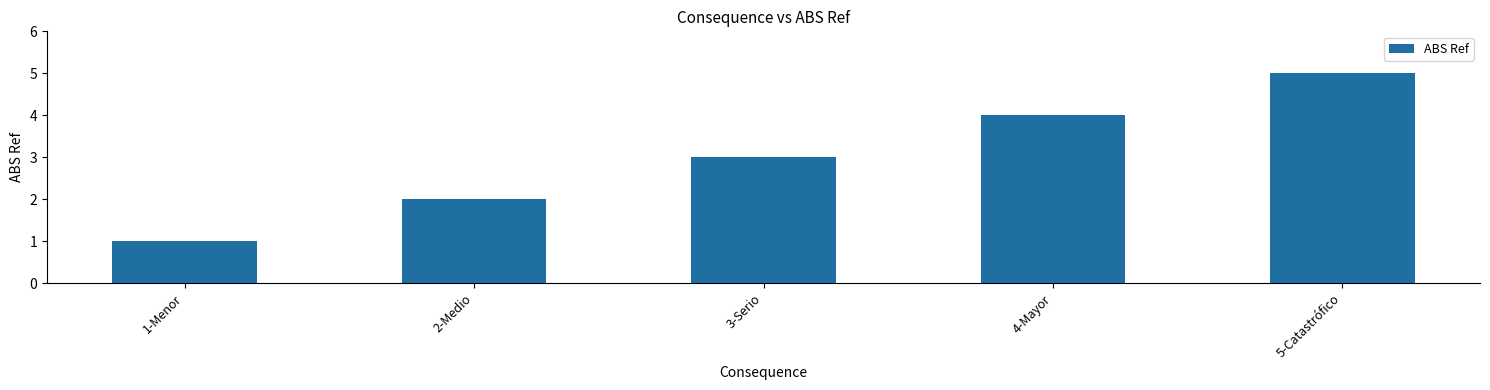

Does the chart contain any negative values?

No